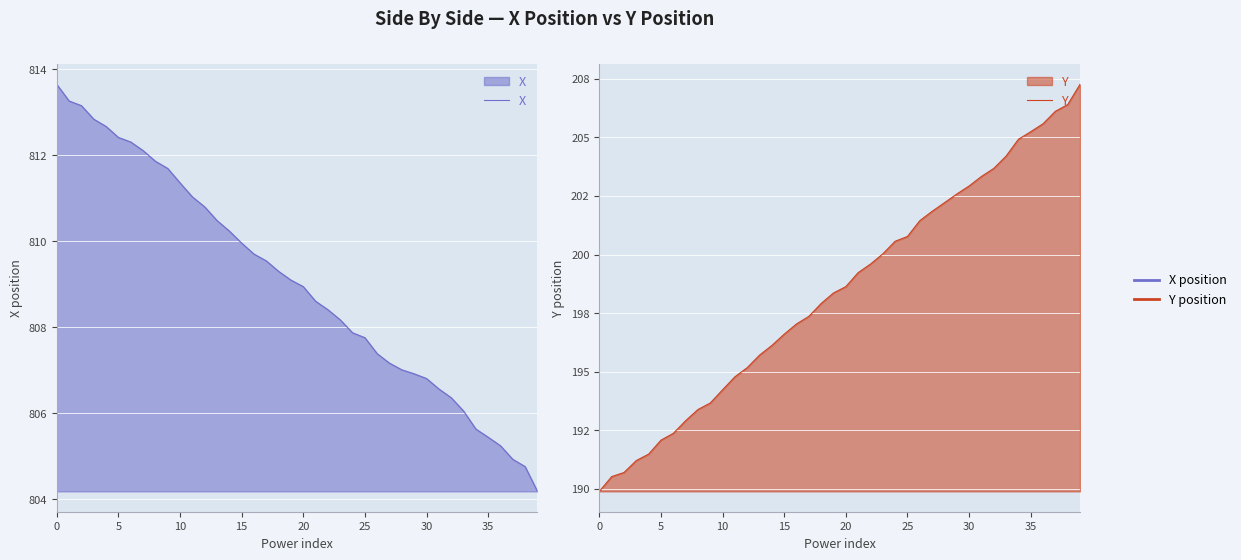

How many lines are shown in the chart?

2